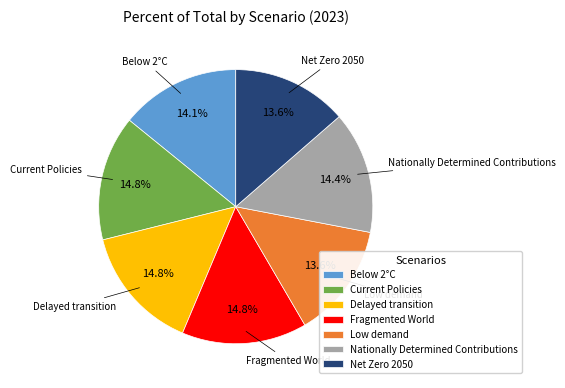

Combined, what portion of the pie is Delayed transition and Below 2°C?

28.9%